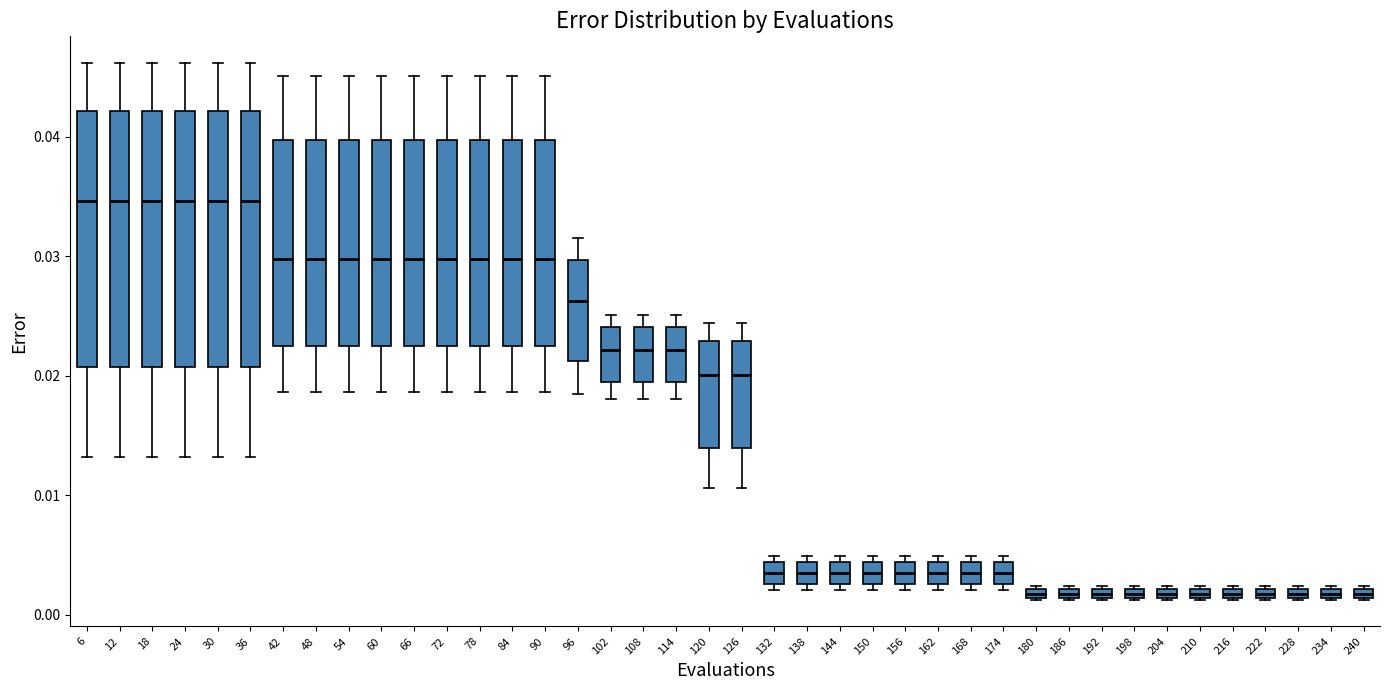

Where is the lower edge of the box at x = 60 on the y-axis? The values are not printed on the chart, so give them approximately, as read against the axis.

0.023